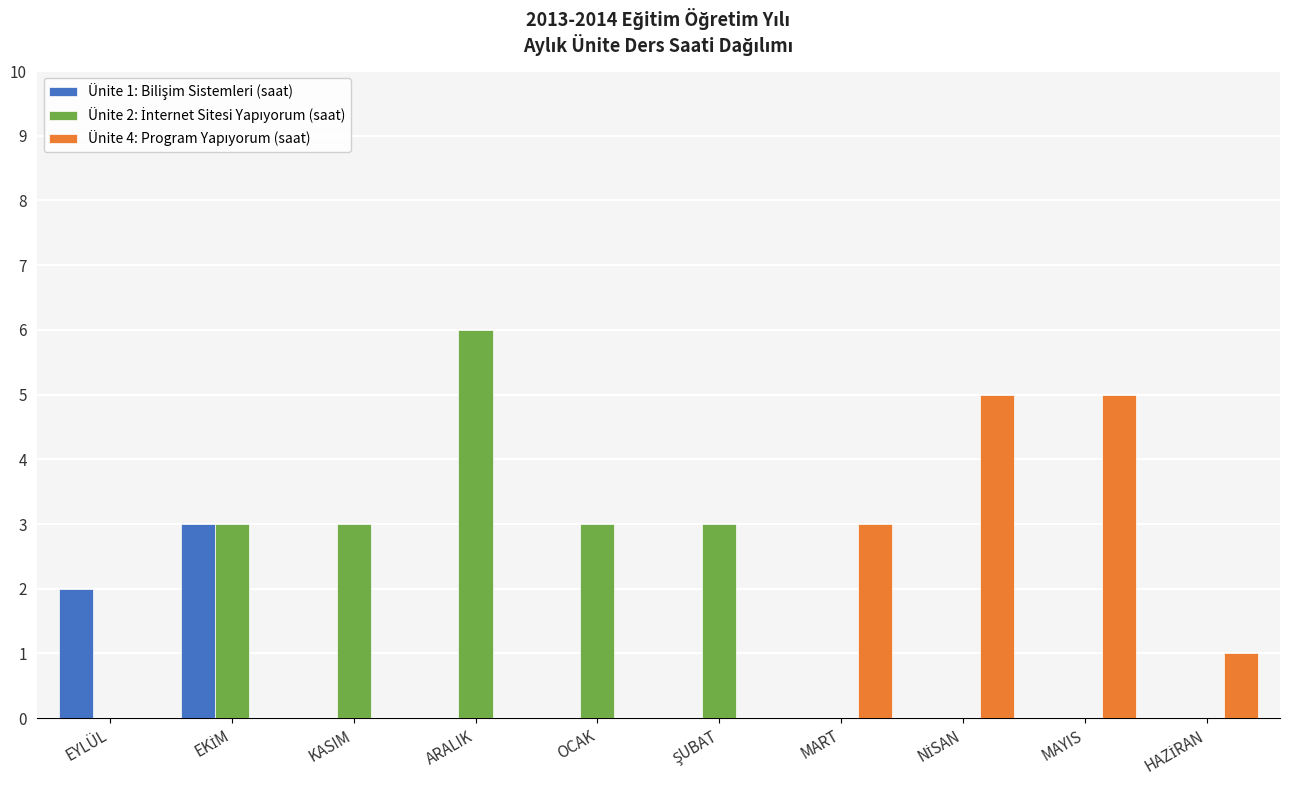

What is the total value across all series at KASIM?

3